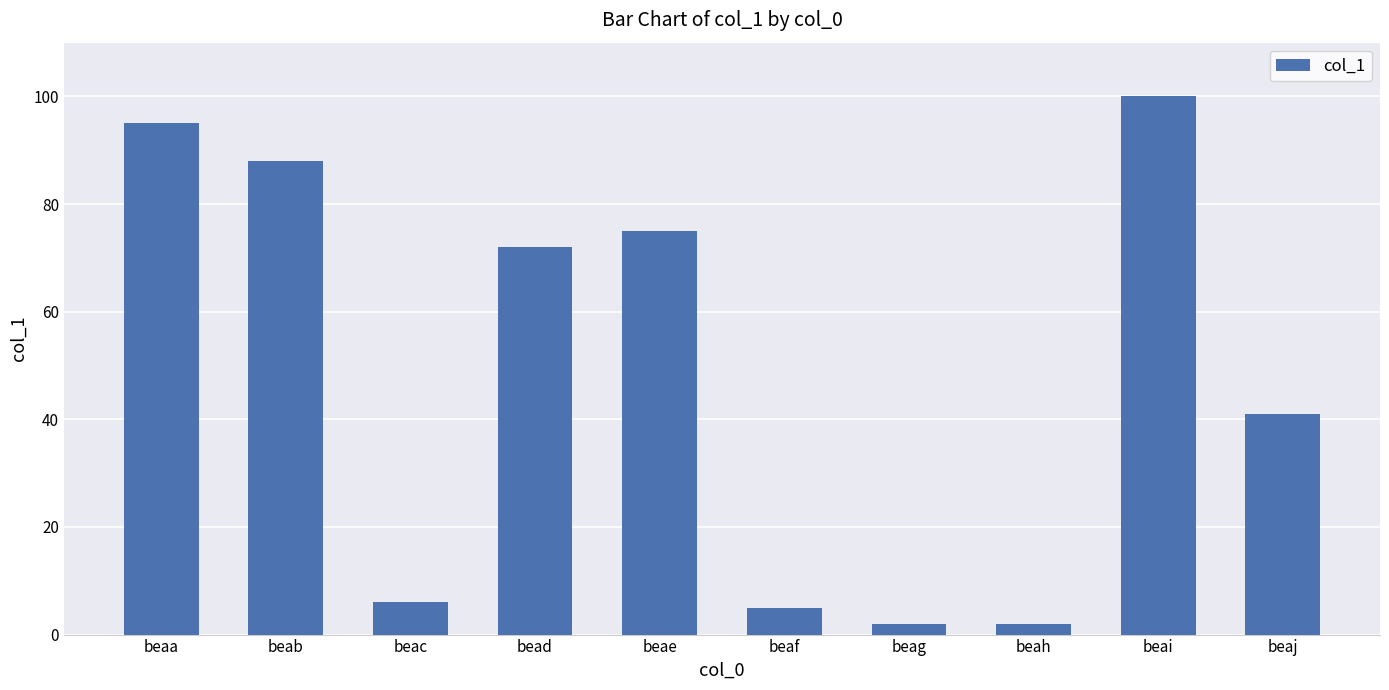

How many bars are there in total?

10